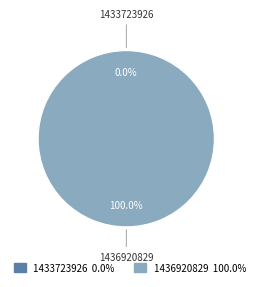

Does any single category account for the majority?

Yes